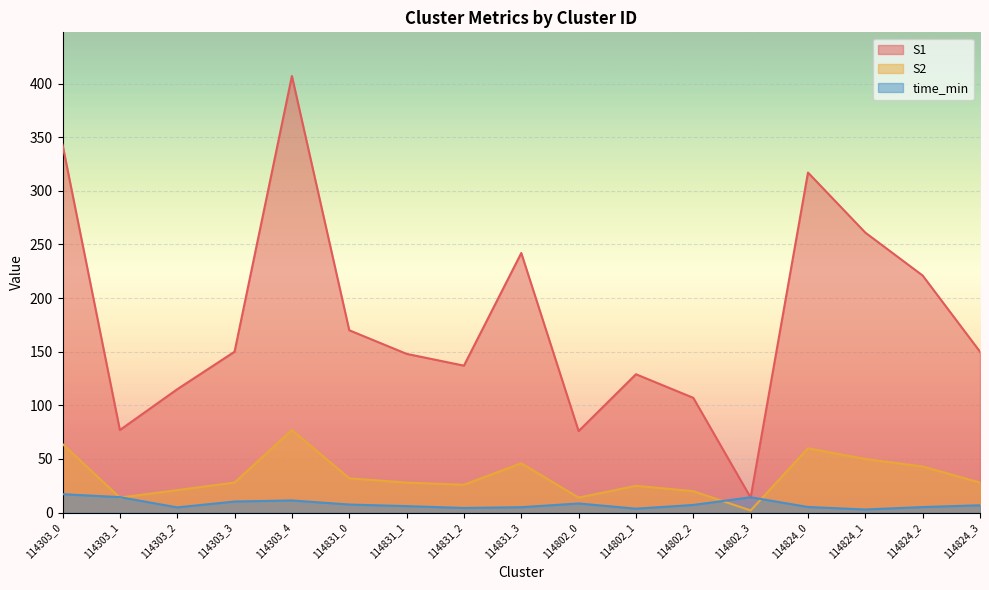

Which series has the widest spread of values?

S1